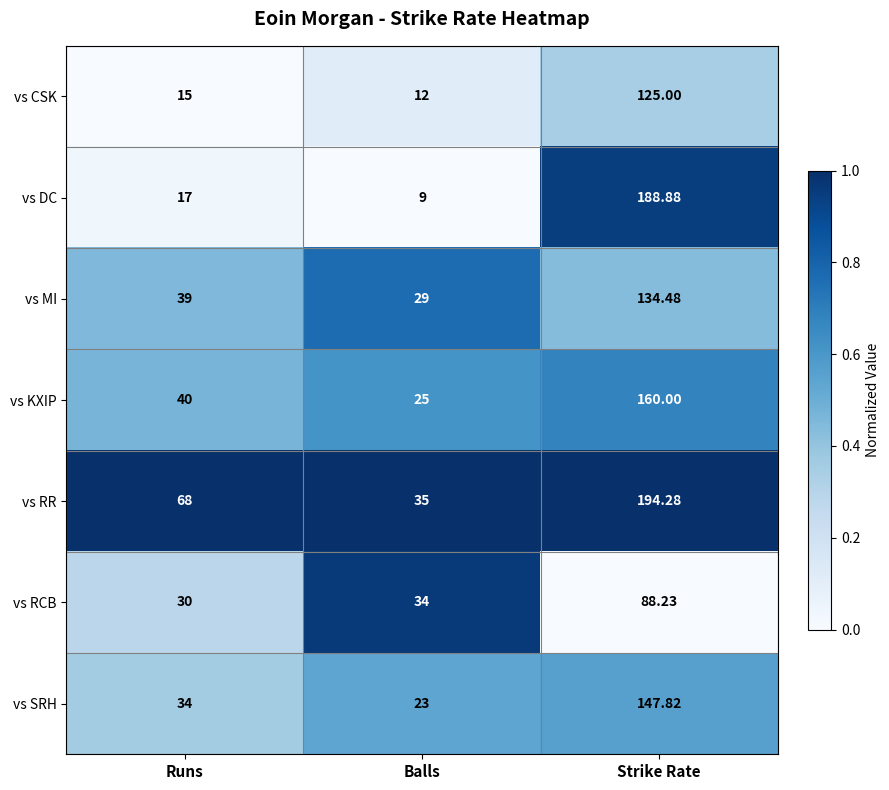

List the series in order of their peak value, lowest first.

vs RCB, vs CSK, vs MI, vs SRH, vs KXIP, vs DC, vs RR